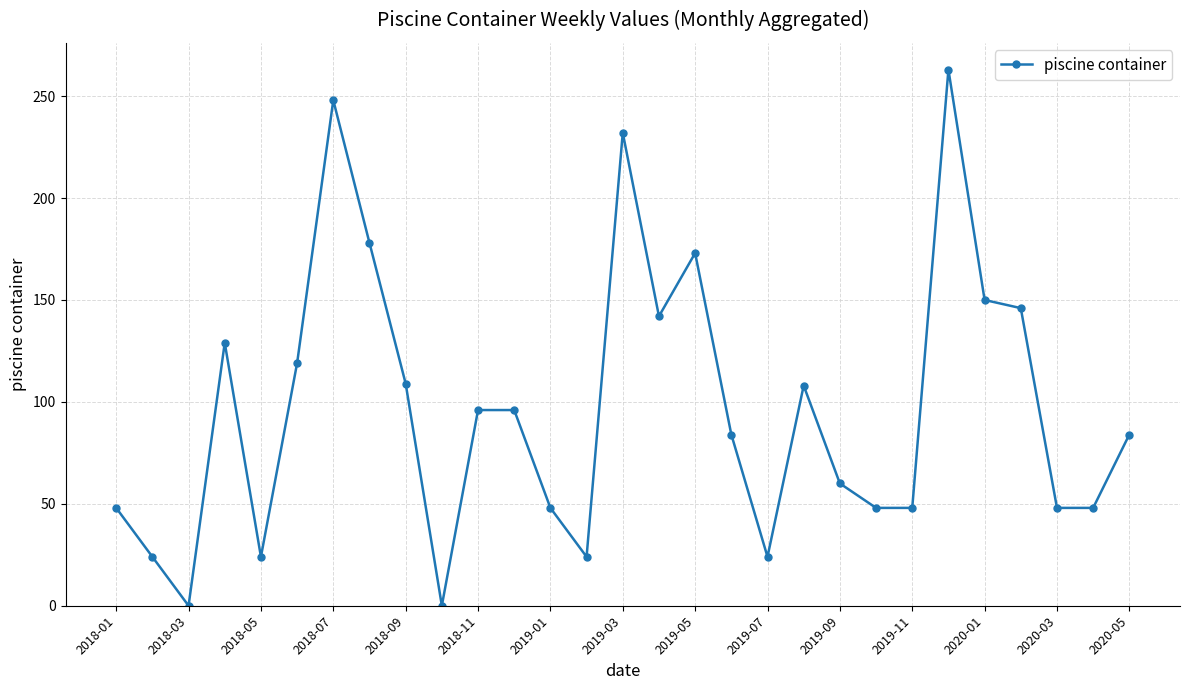

What is the average value?

97